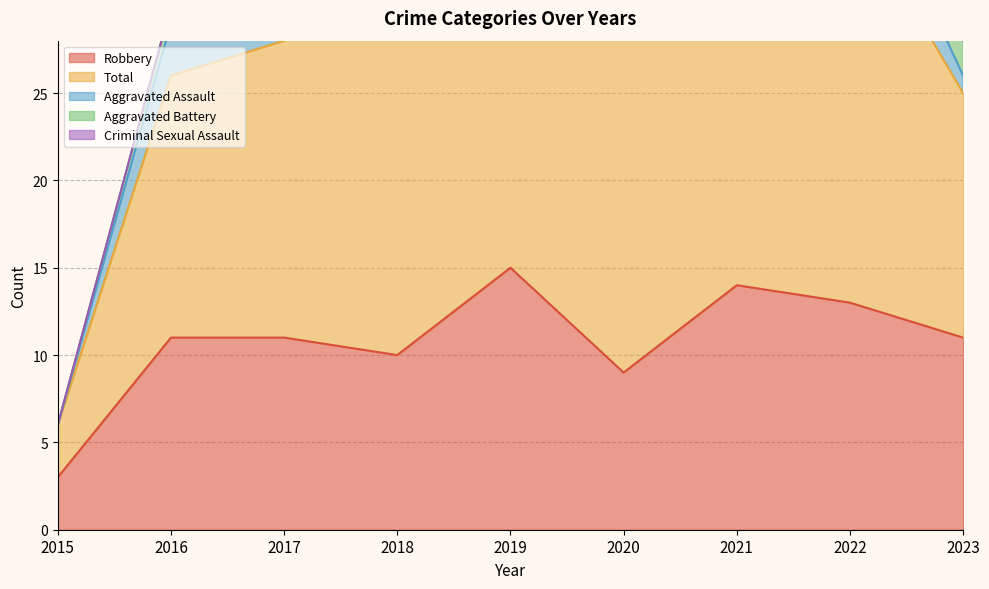

What is the spread (max minus min) of values at 2018?

21